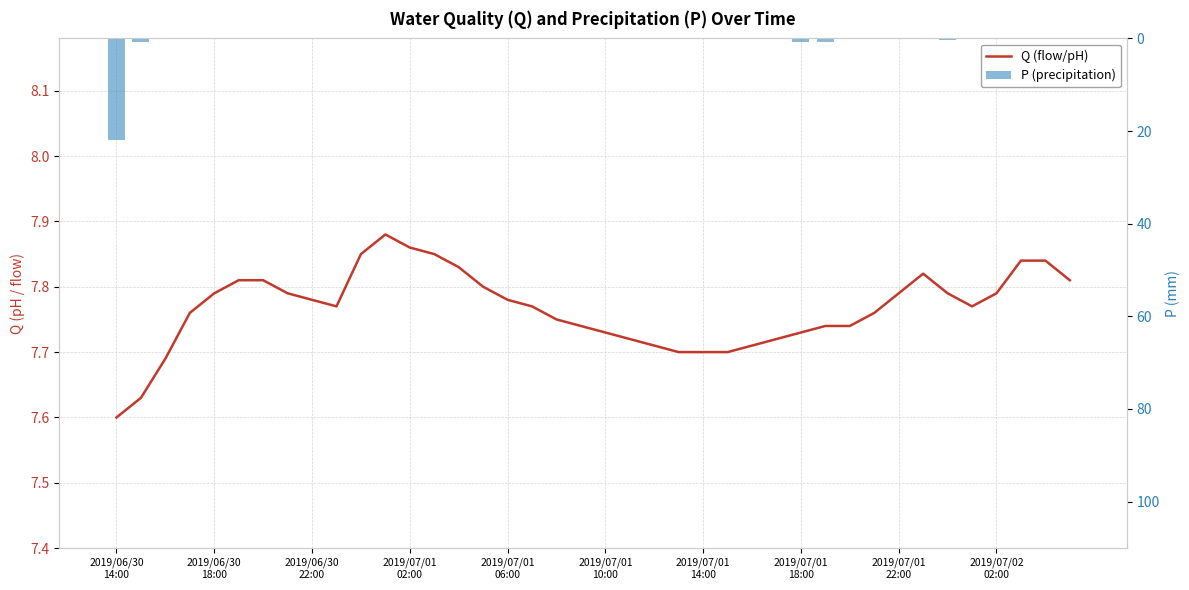

What is the difference between the P (precipitation) values at 34 and 20?

0.4